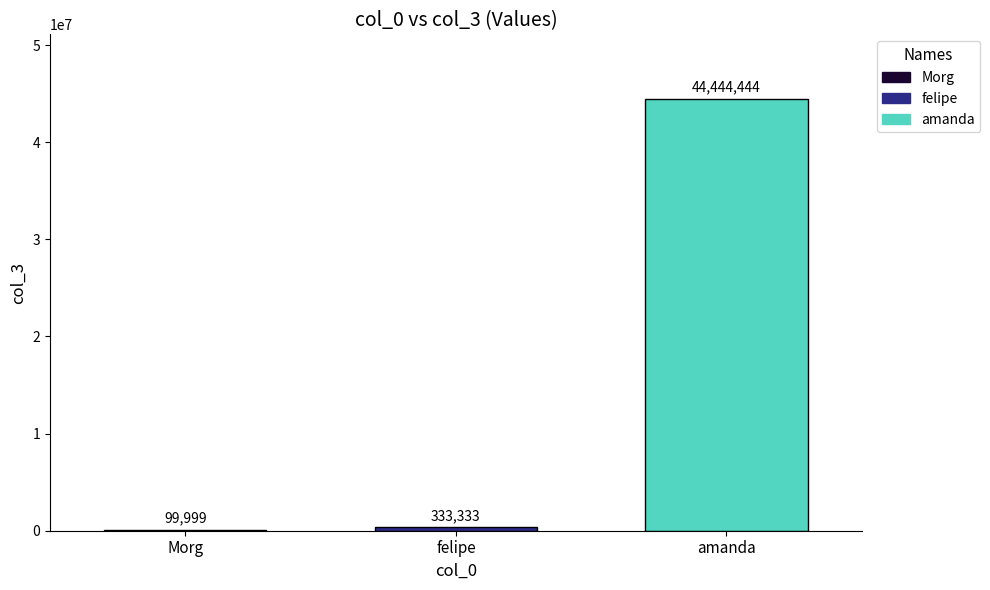

What is the maximum value shown in the chart?

44444444